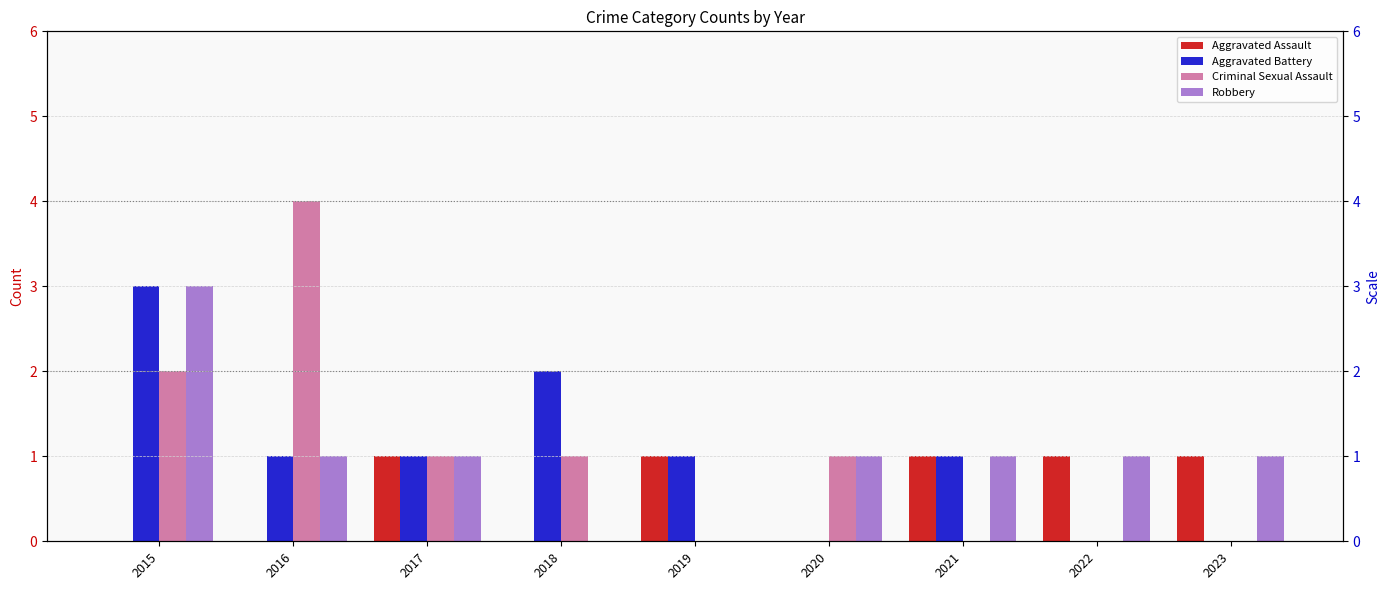

Which category has the lowest value in the Aggravated Assault series?

2015